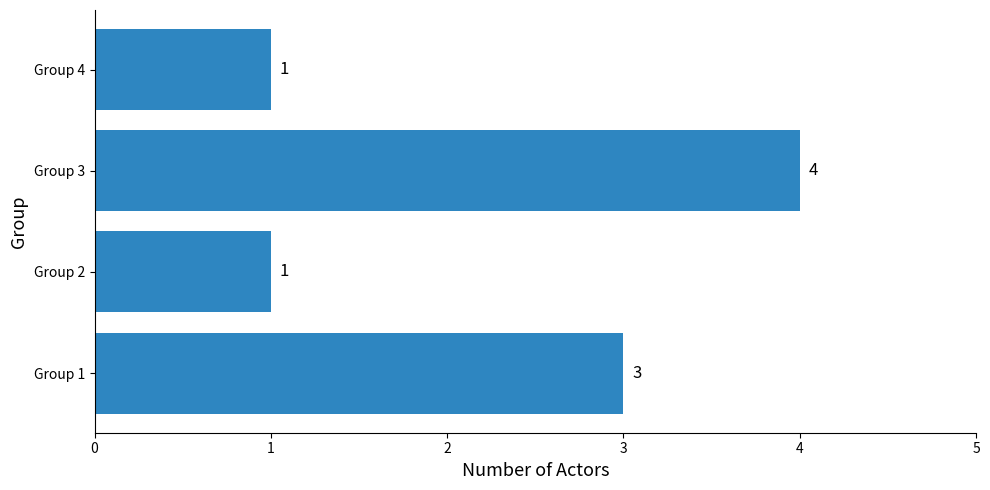

What is the difference between the maximum and second lowest values?

3